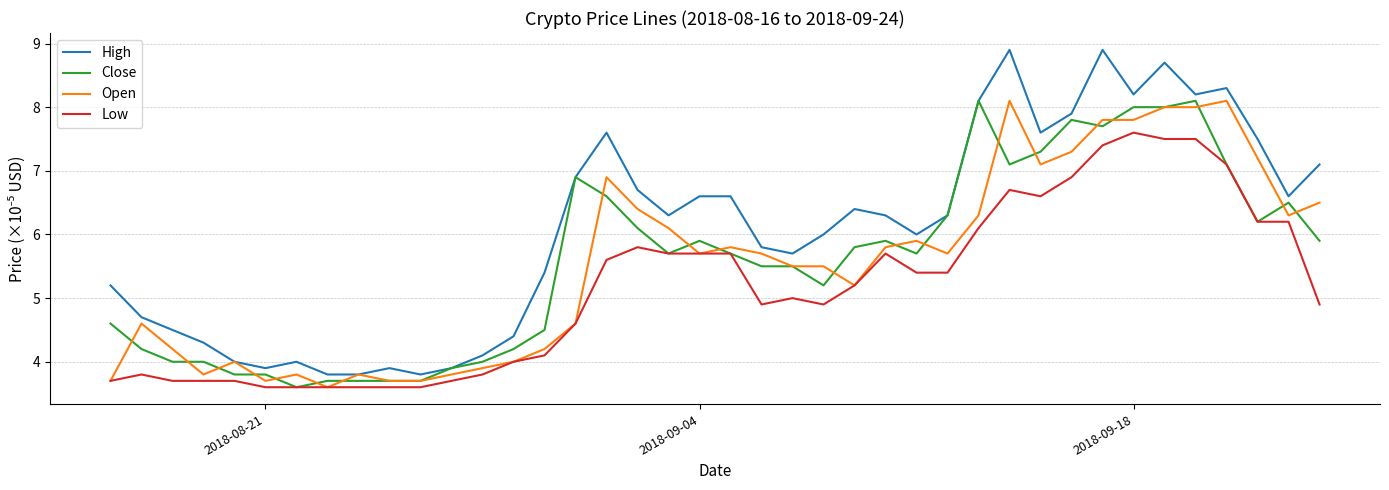

True or false: High and Low intersect in this chart.

False